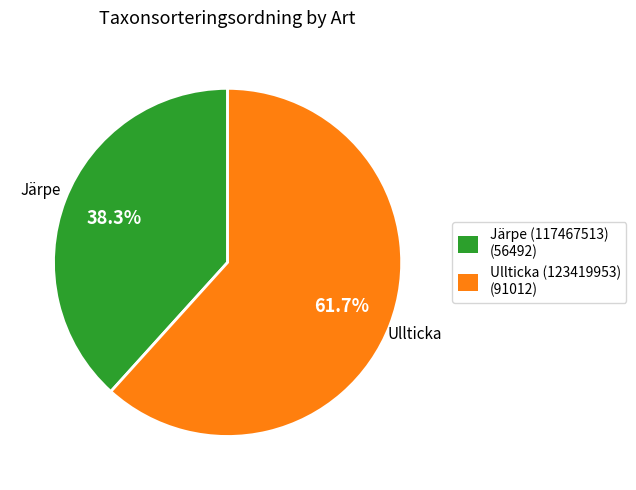

Which category has the smallest portion of the pie?

Järpe (117467513)